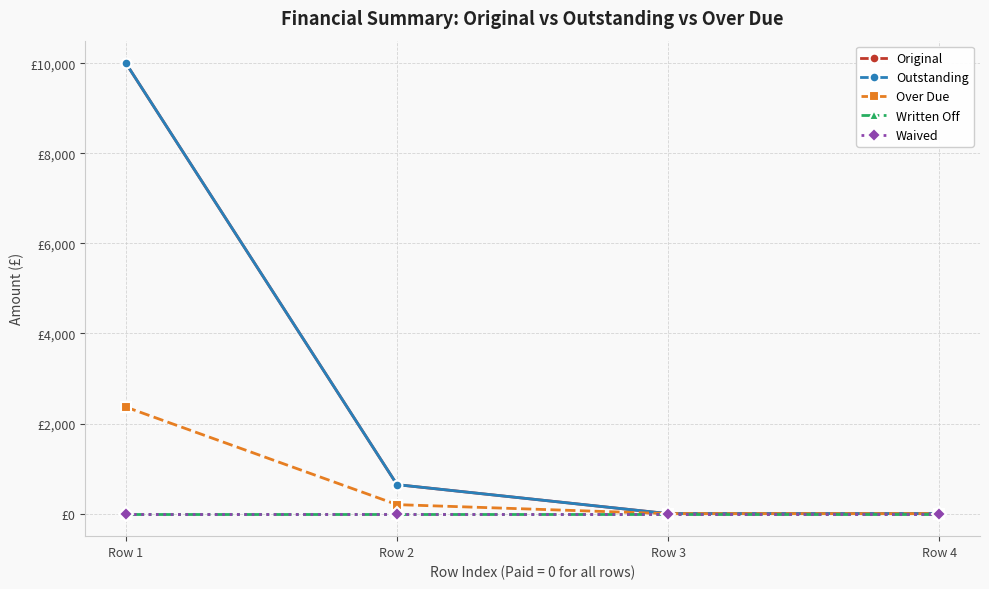

Reading right to left, what are all the values shown in this chart?

Original: Row 4=0.0	Row 3=0.0	Row 2=643.5	Row 1=10000.0
Outstanding: Row 4=0.0	Row 3=0.0	Row 2=643.5	Row 1=10000.0
Over Due: Row 4=0.0	Row 3=0.0	Row 2=200.0	Row 1=2366.0
Written Off: Row 4=0.0	Row 3=0.0	Row 2=0.0	Row 1=0.0
Waived: Row 4=0.0	Row 3=0.0	Row 2=0.0	Row 1=0.0